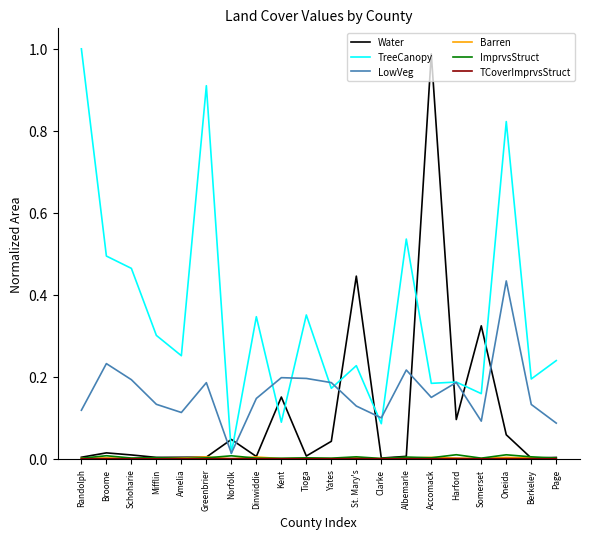

True or false: TreeCanopy has a value of 1.2 at Oneida.

False